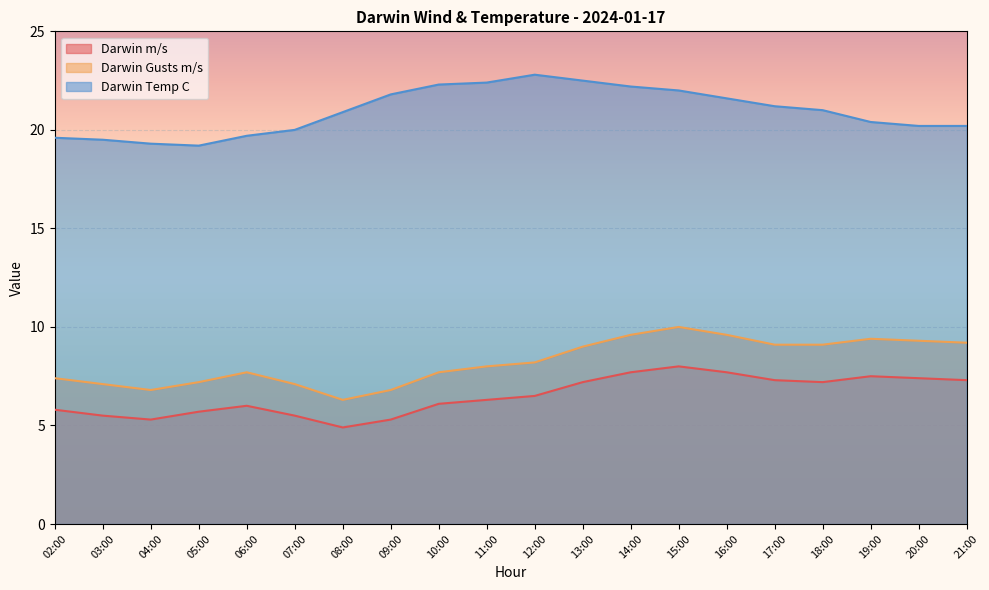

What is the sum of the Darwin Temp C values at 06:00 and 05:00?

38.9